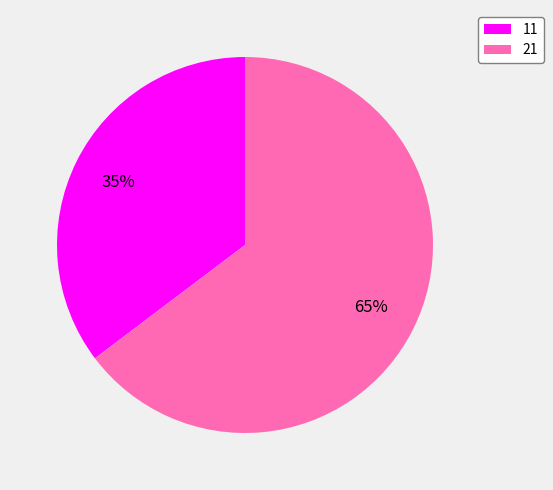

To the nearest percent, what is the average slice percentage?

50%